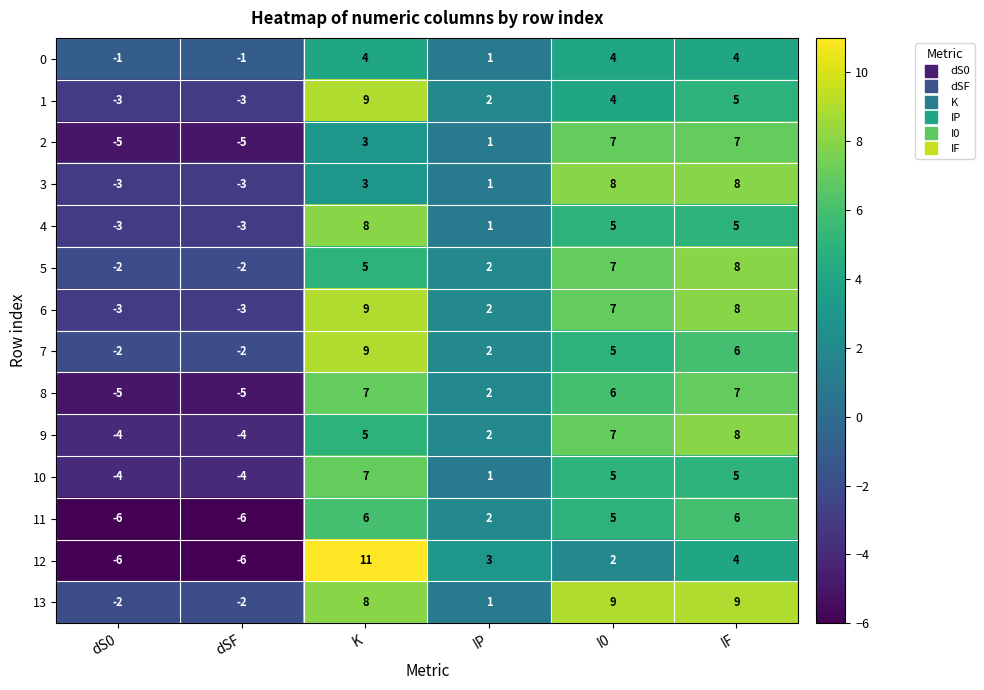

Which series has the widest spread of values?

12